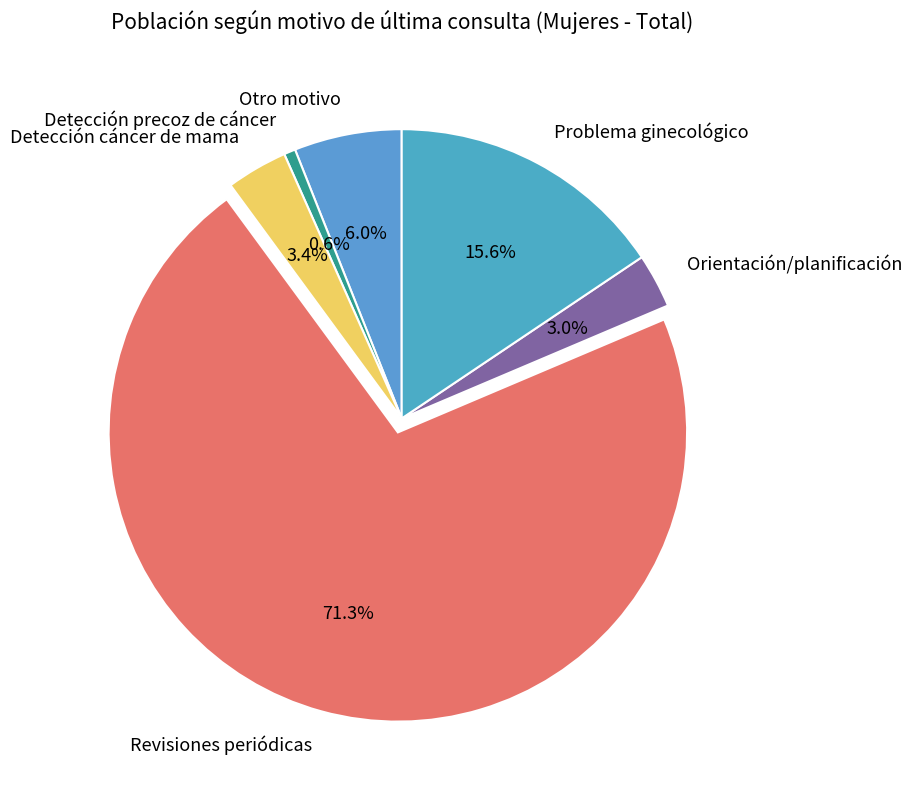

True or false: Detección precoz de cáncer accounts for 10% of the total.

False